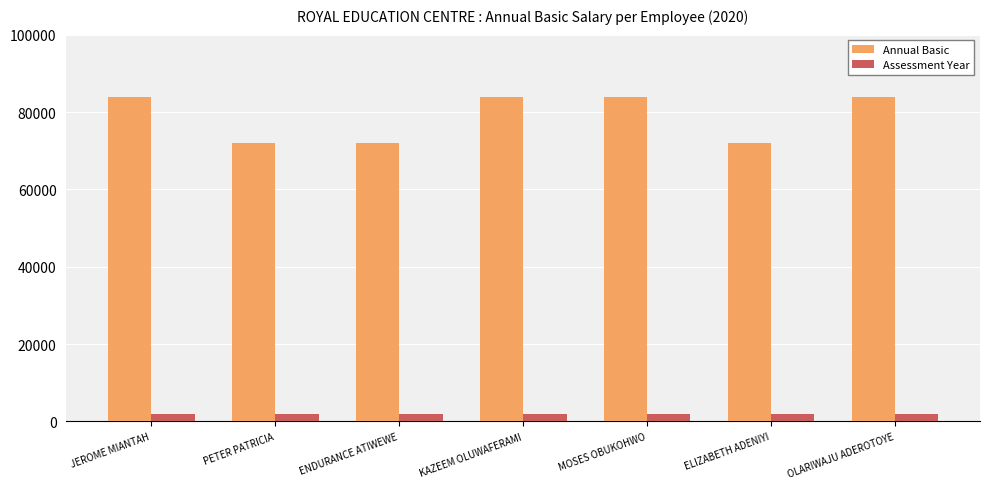

Reading left to right, list all the values displayed in this chart.

Annual Basic: 84000	72000	72000	84000	84000	72000	84000
Assessment Year: 2020	2020	2020	2020	2020	2020	2020